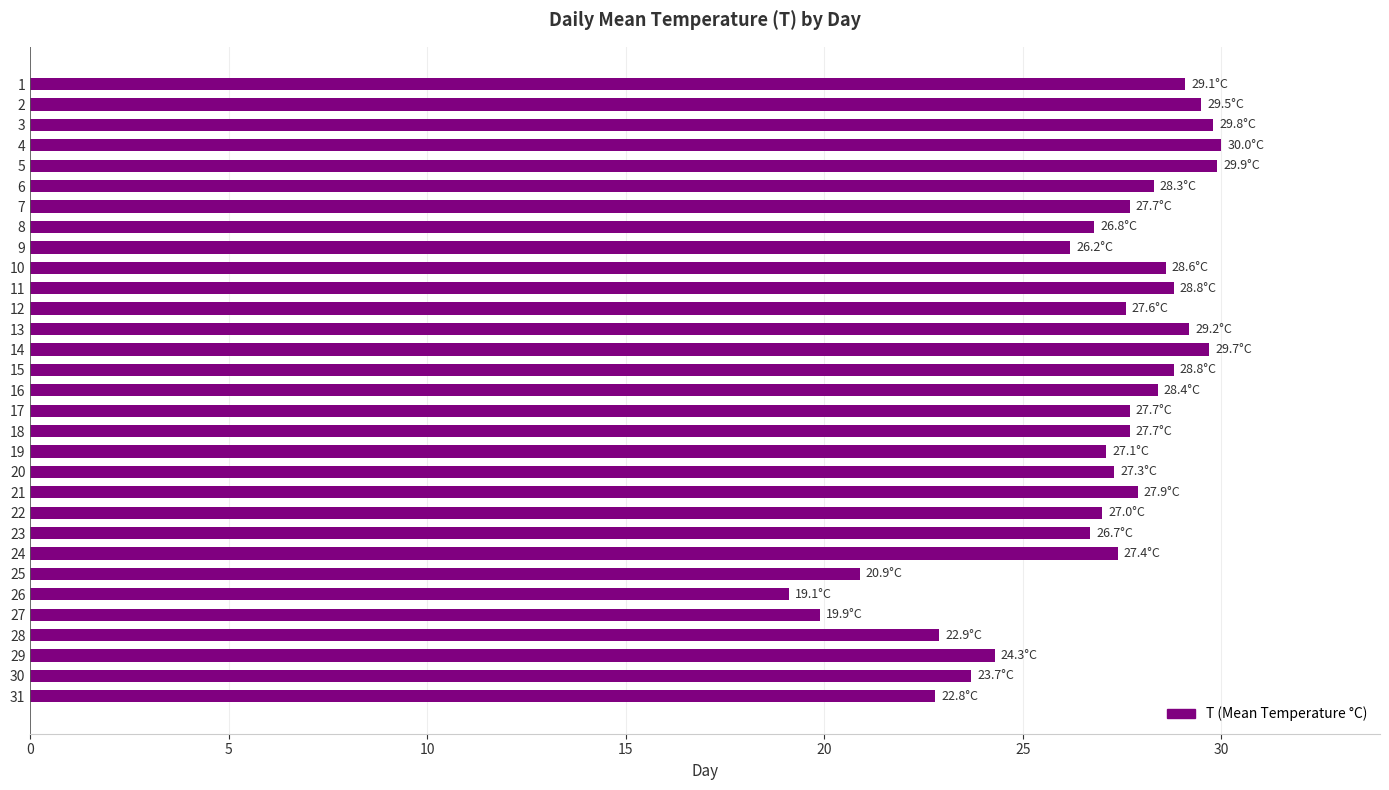

What is the approximate value at 2?

29.5